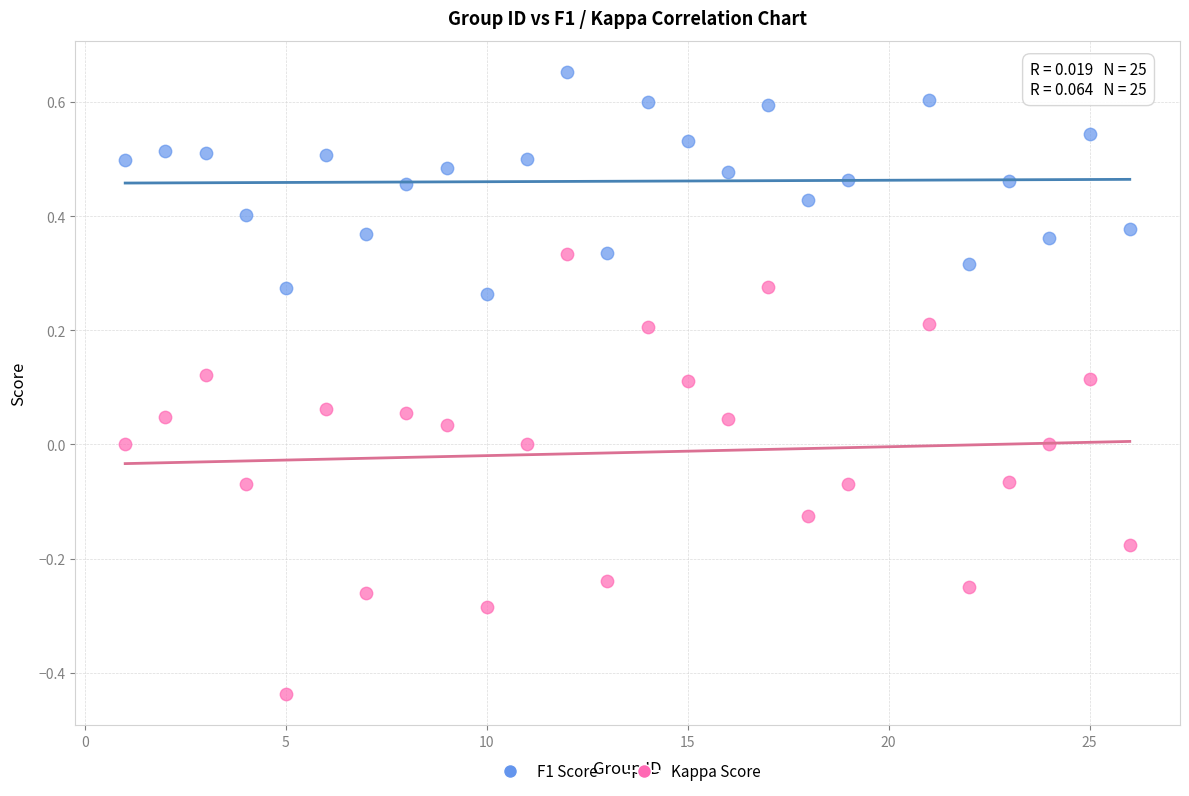

Across all data points, what is the range of X values (max minus min)?

25.0